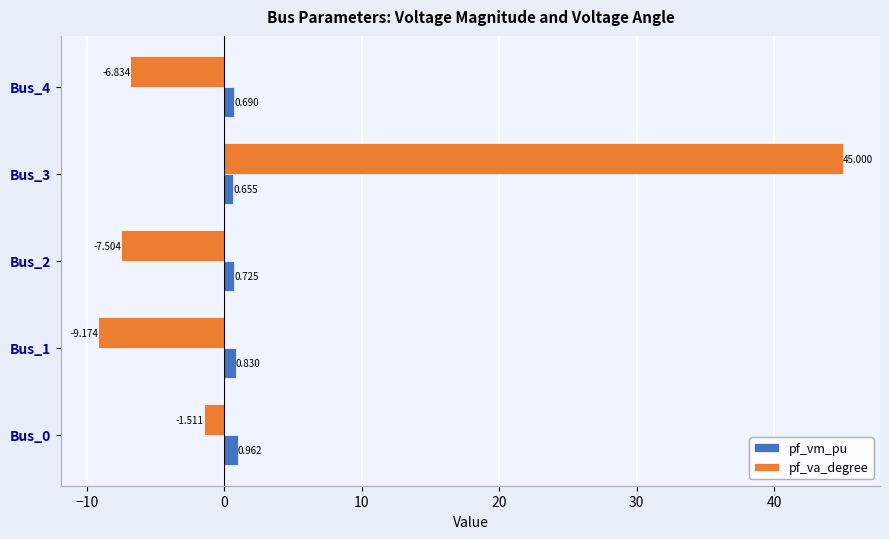

Rank the categories by pf_va_degree value from highest to lowest.

Bus_3, Bus_0, Bus_4, Bus_2, Bus_1